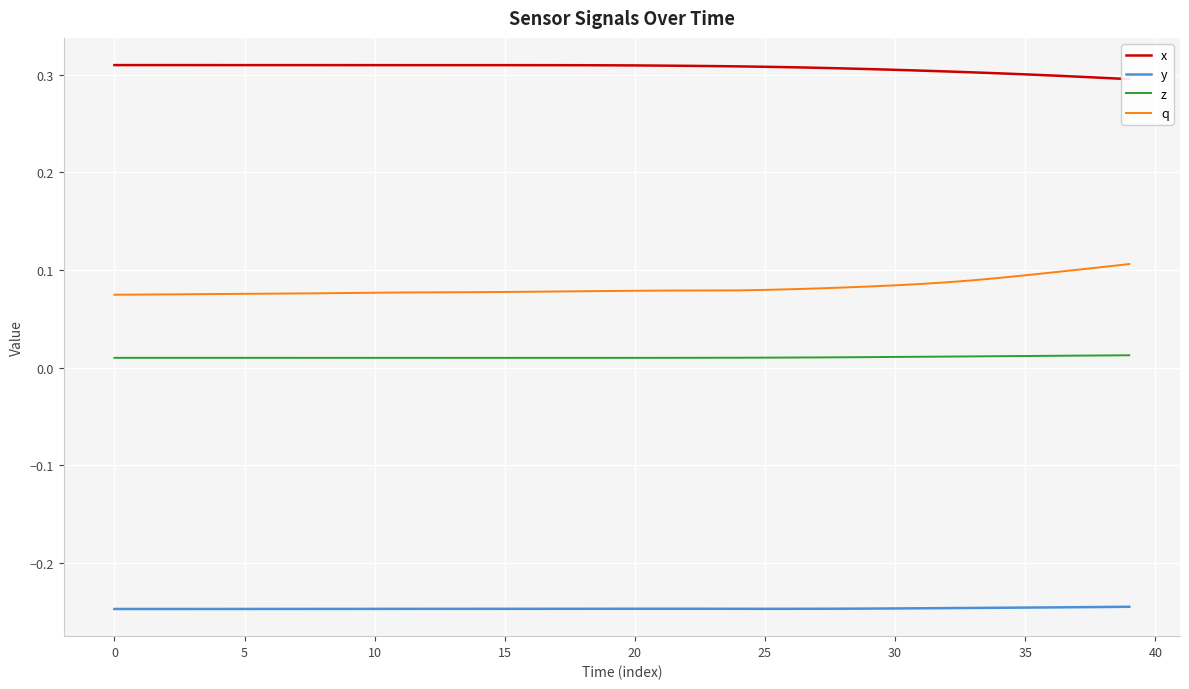

What are all the series names shown in the legend?

x, y, z, q